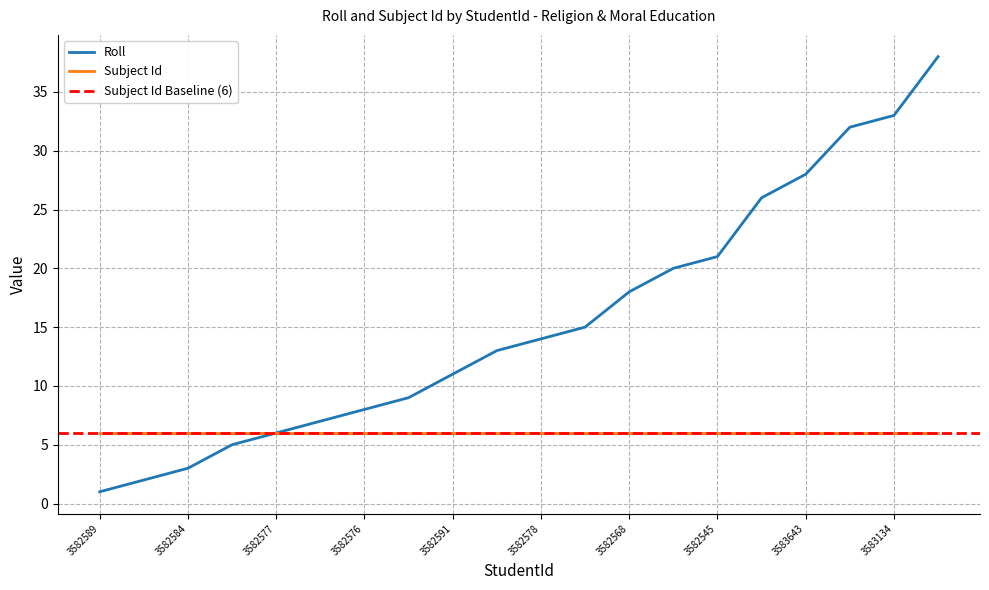

The chart shows a value of 23 at 3582548. True or false?

False